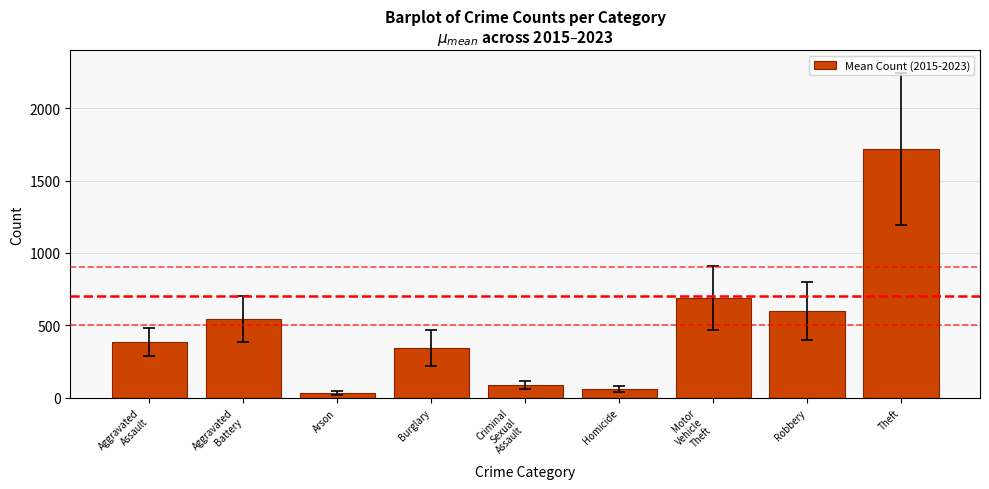

What is the sum of the values at Robbery and Motor
Vehicle
Theft?

1291.3